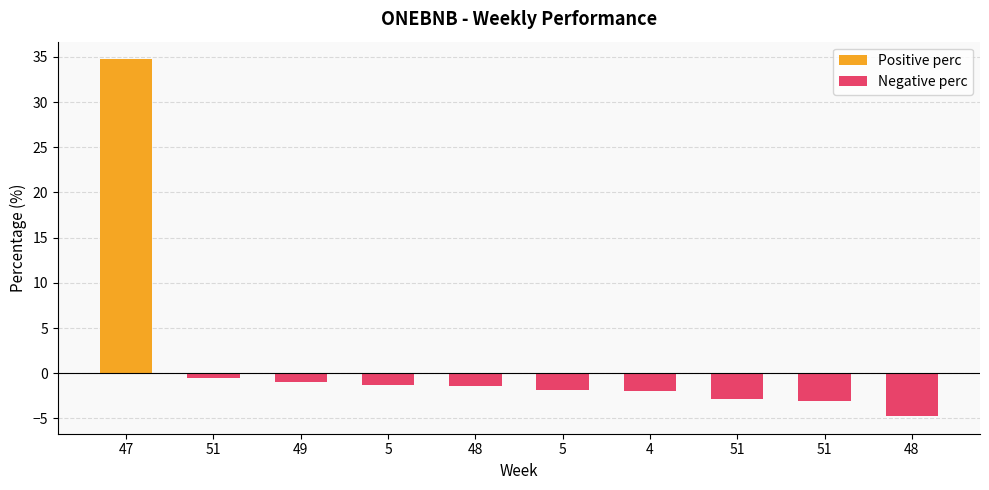

What is the difference between the highest and lowest values at 49?

1.0